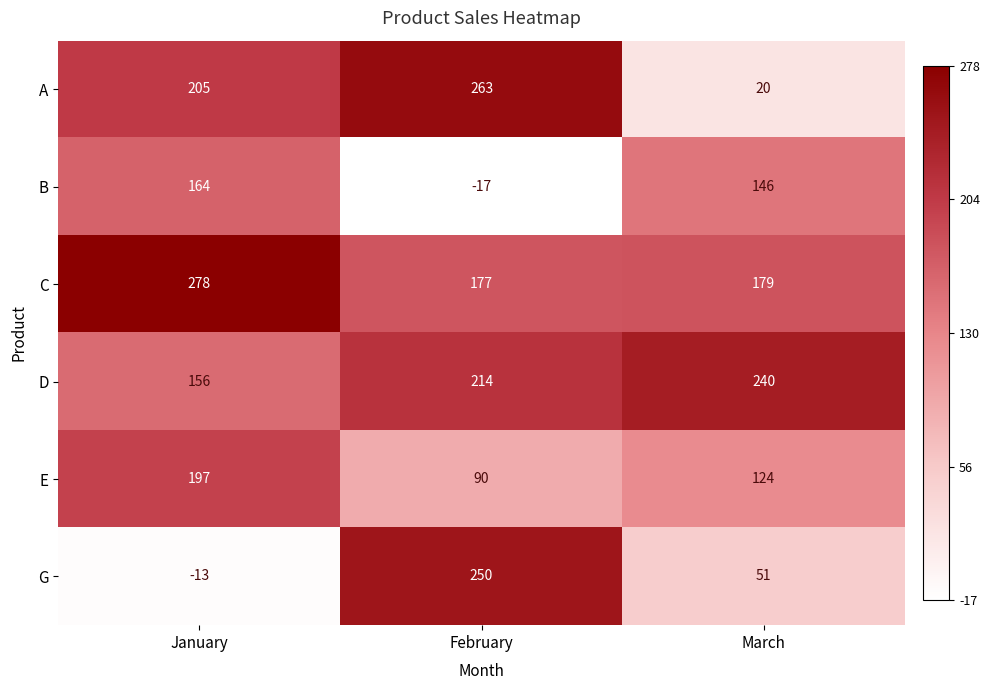

What is the difference between the highest and lowest values at February?

280